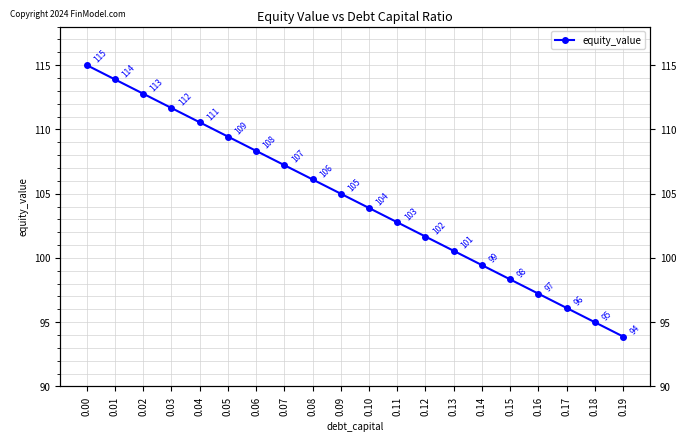

Which category has the lowest value across all series?

0.19